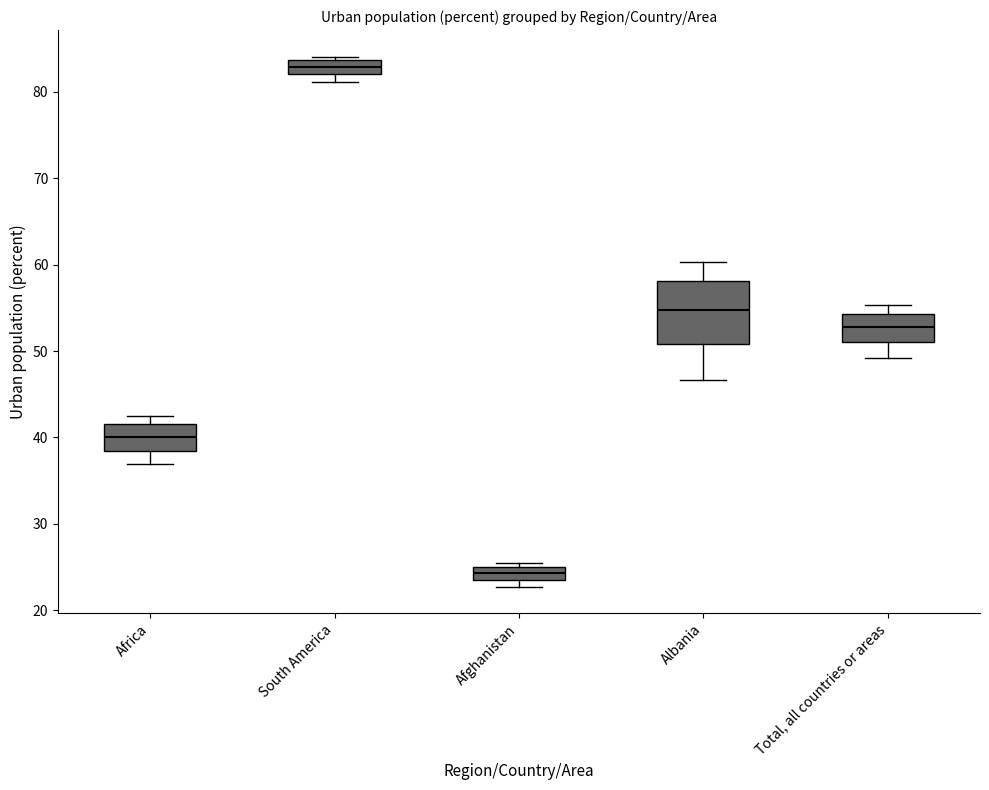

Reading left to right, read every box against the y-axis: the position of its median line, the range the box covers, and the ends of its whiskers. The values are not printed on the chart, so give them approximately, as read against the axis.

Africa: median 40, box 38 to 42, whiskers 37 to 43
South America: median 83, box 82 to 84, whiskers 81 to 84 (just above the box's upper edge)
Afghanistan: median 24, box 23 to 25, whiskers 23 (just below the box's lower edge) to 26
Albania: median 55, box 51 to 58, whiskers 47 to 60
Total, all countries or areas: median 53, box 51 to 54, whiskers 49 to 55